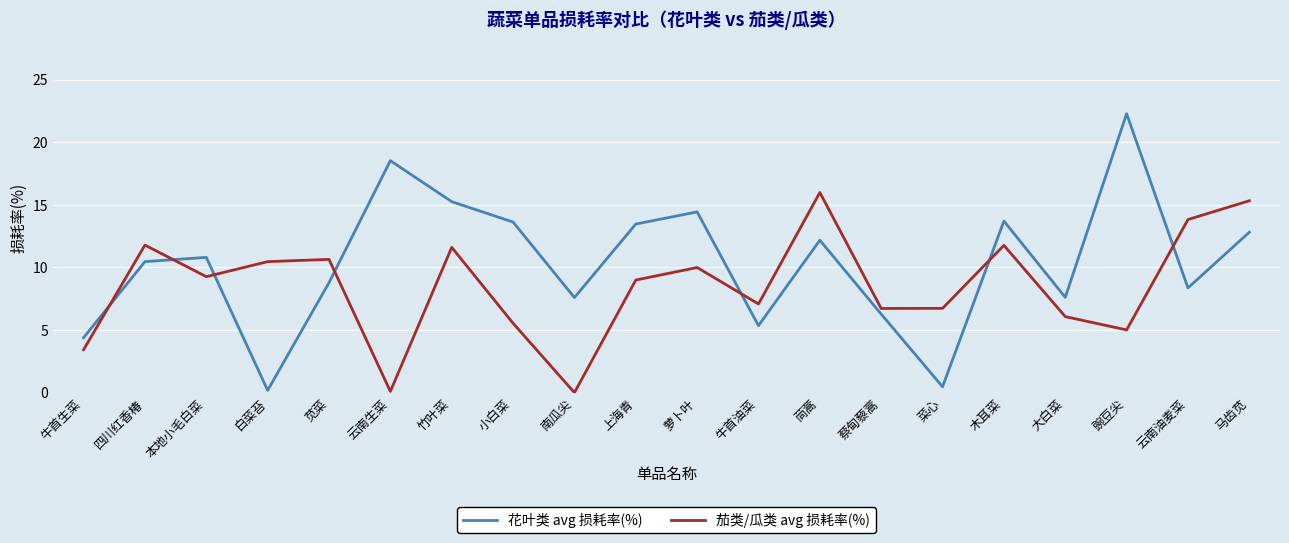

At which category does 花叶类 avg 损耗率(%) reach its first local valley?

白菜苔